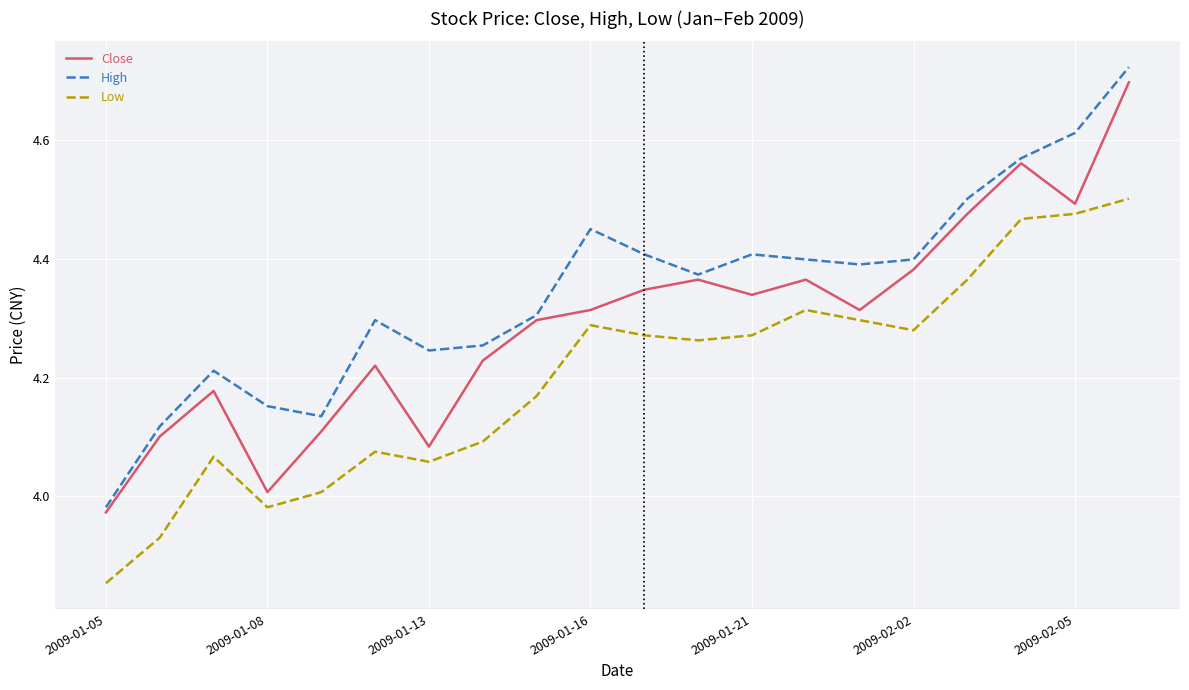

True or false: High and Low cross at least once.

False